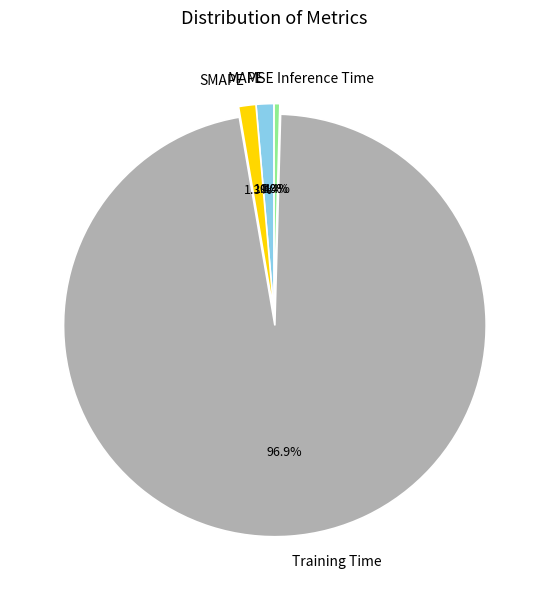

What percentage is NOT represented by Inference Time?

99.6%